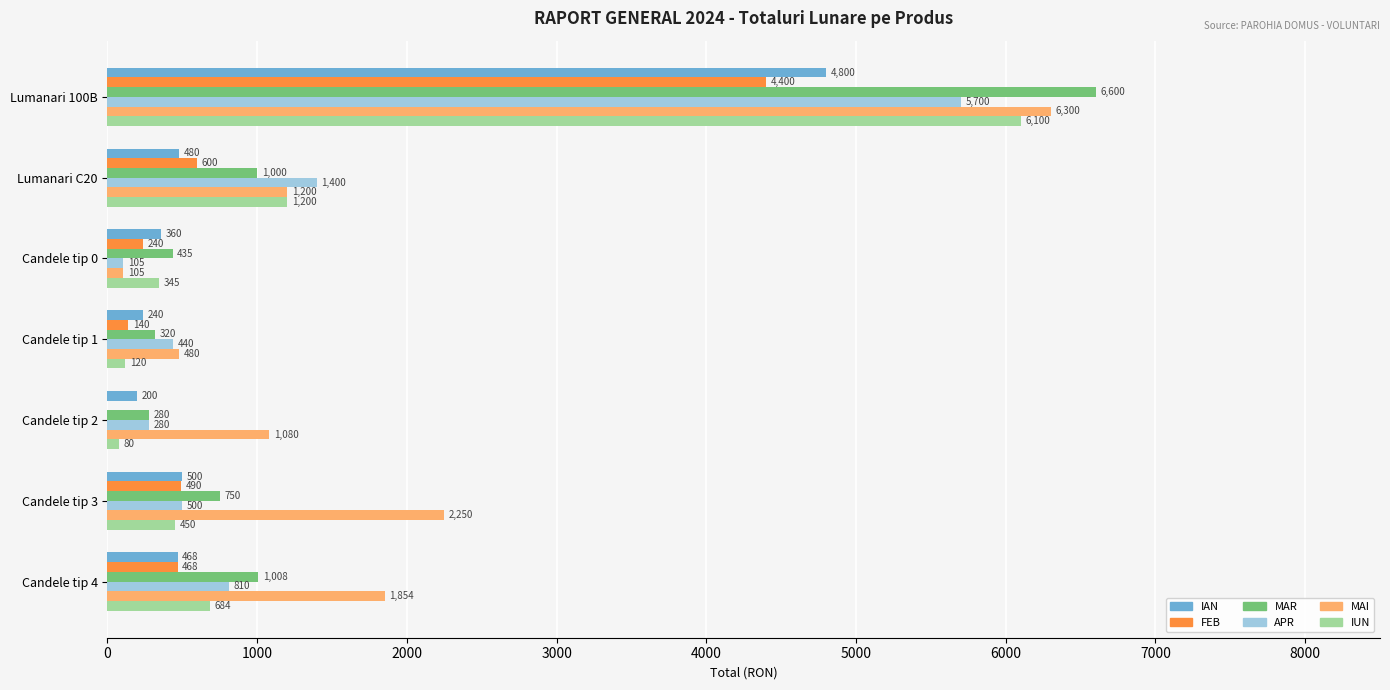

How many distinct data groups are displayed?

6